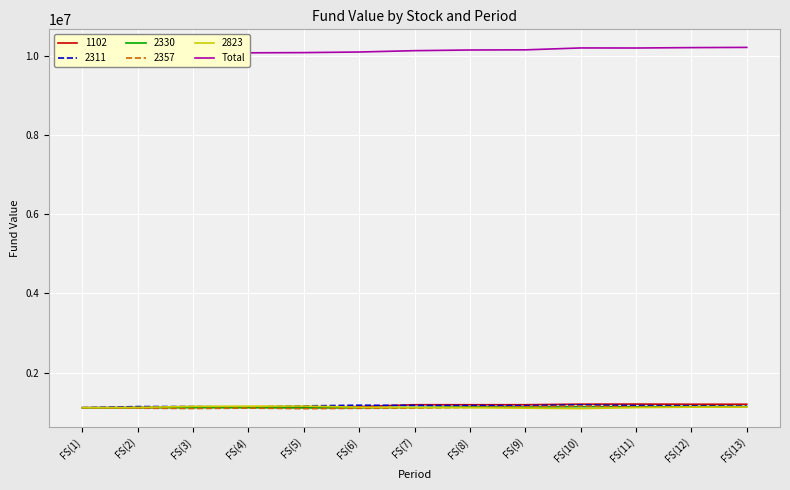

List the labels in order of value, largest first.

FS(13), FS(12), FS(10), FS(11), FS(9), FS(8), FS(7), FS(6), FS(5), FS(4), FS(3), FS(2), FS(1)